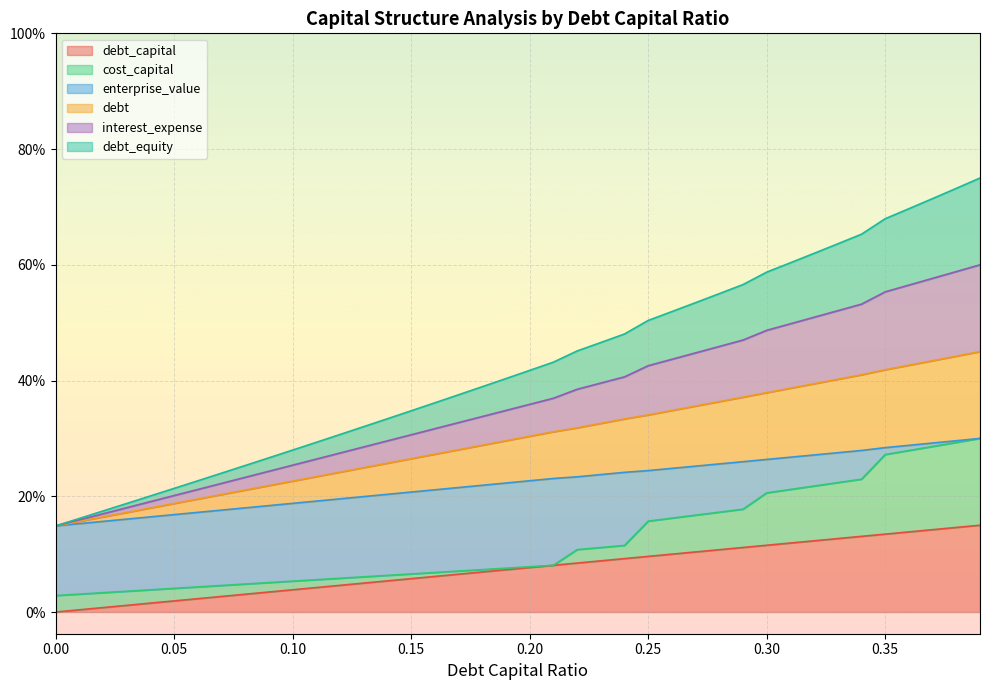

What is the sum of the debt values at 0.29 and 0.34?

0.8